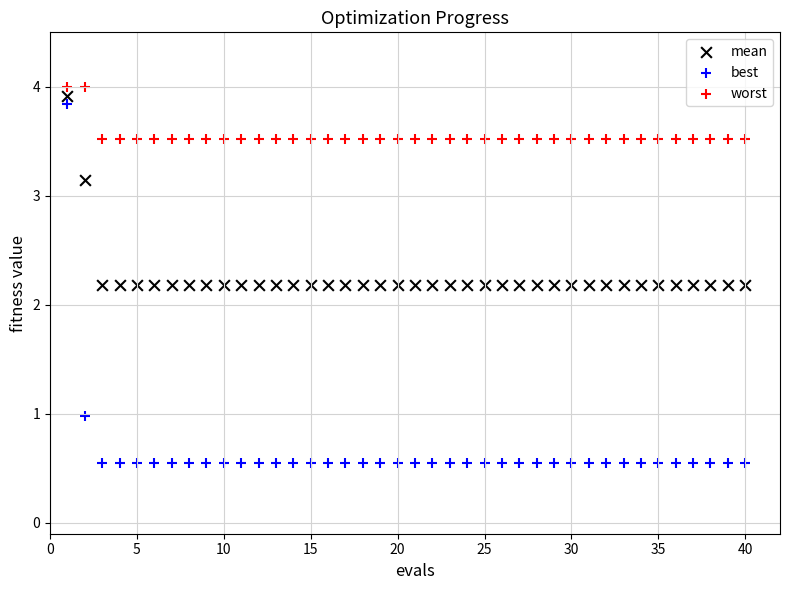

In the worst series, what Y value is closest to 3?

3.5